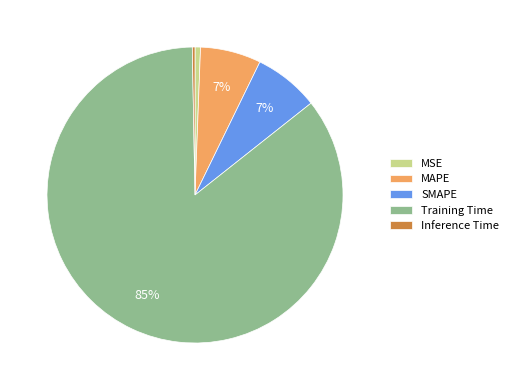

To the nearest percent, what is the average slice percentage?

20%